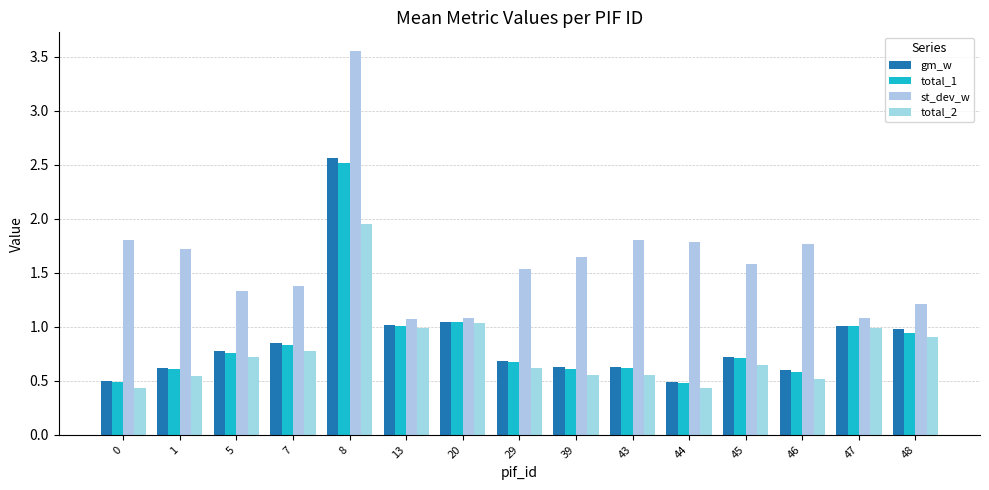

Which series has the largest total across all categories?

st_dev_w